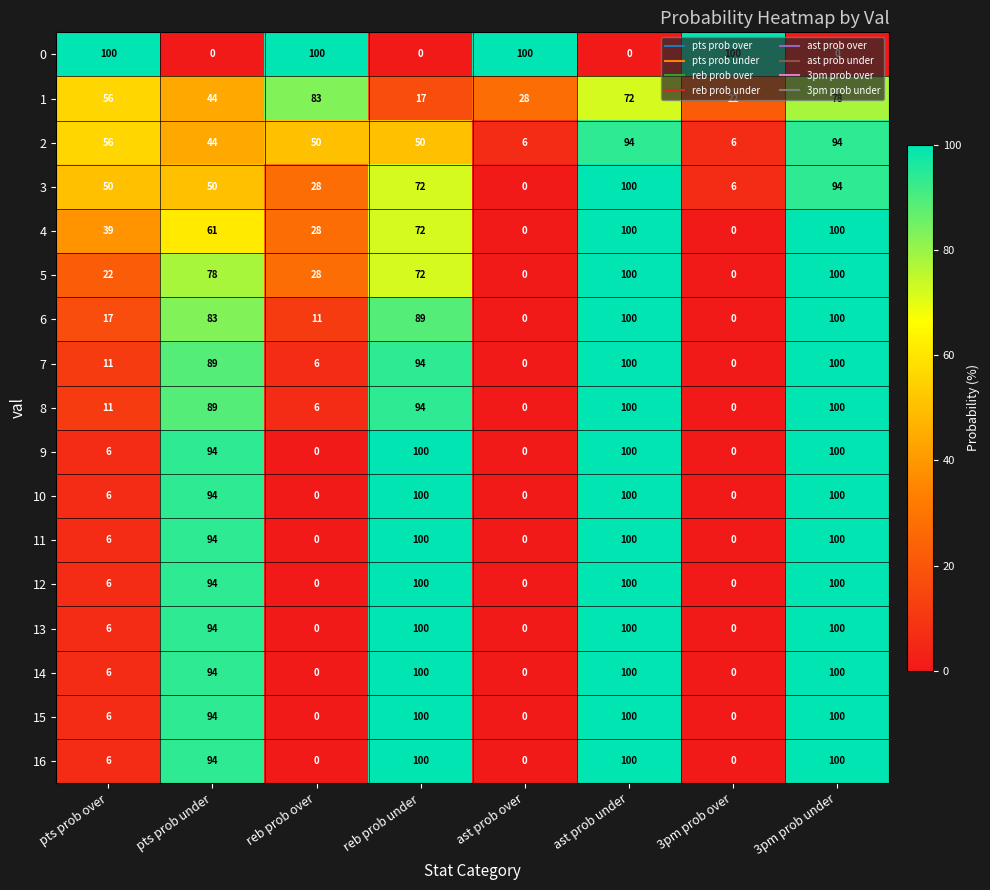

What is the total value across all series at 3pm prob over?

134